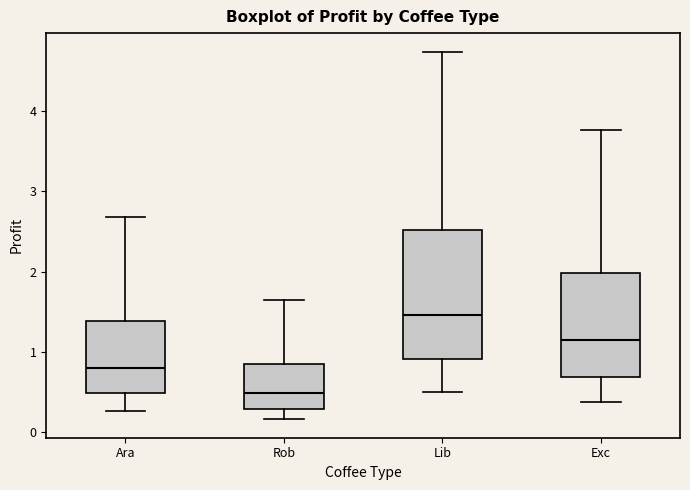

Where is the lower edge of the box for Rob on the y-axis? The values are not printed on the chart, so give them approximately, as read against the axis.

0.3